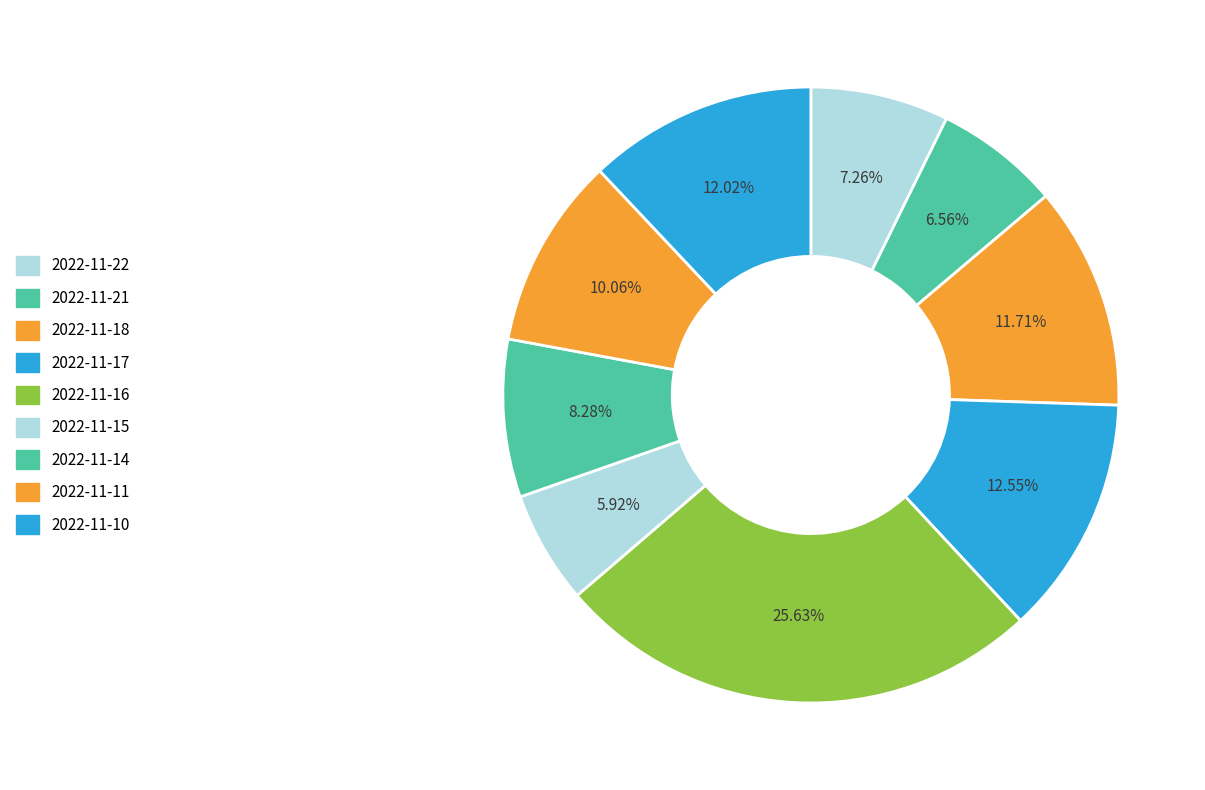

What portion of the pie excludes 2022-11-10?

88.0%